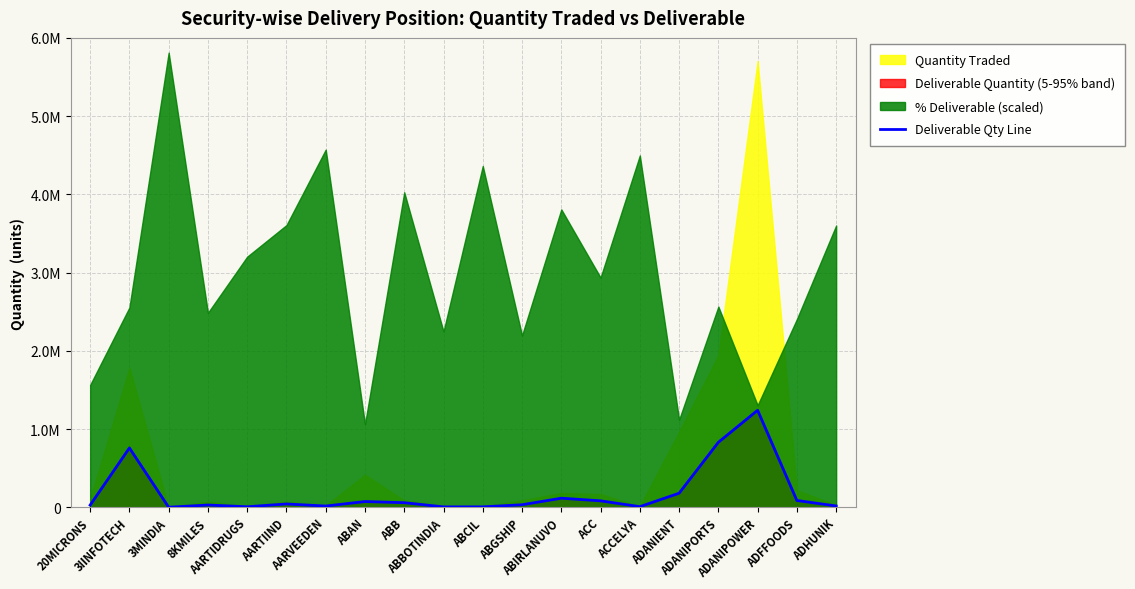

What is the value of the 9th point from the left?

59062